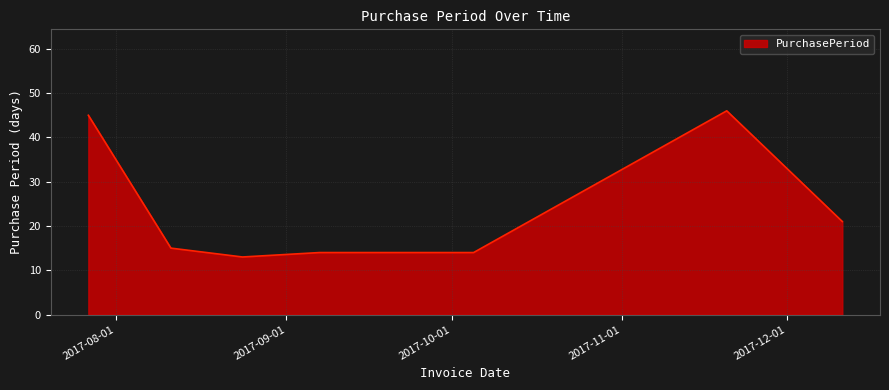

True or false: there are more than 0 points higher than both neighbors.

True